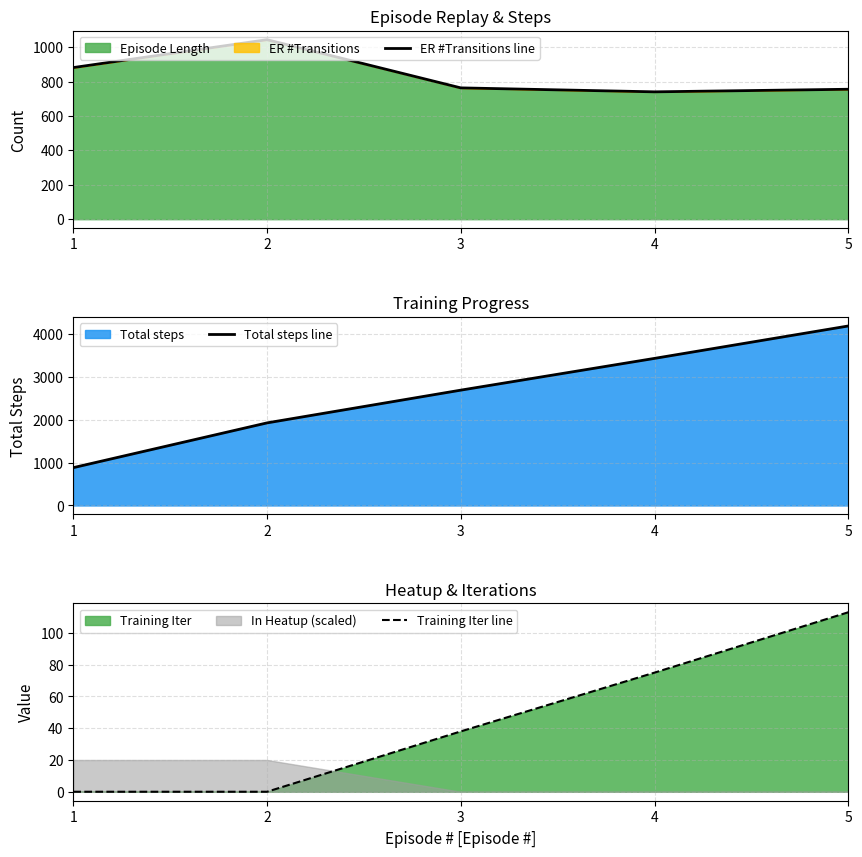

What is the value of the Total steps line point at the 1st from the left?

881